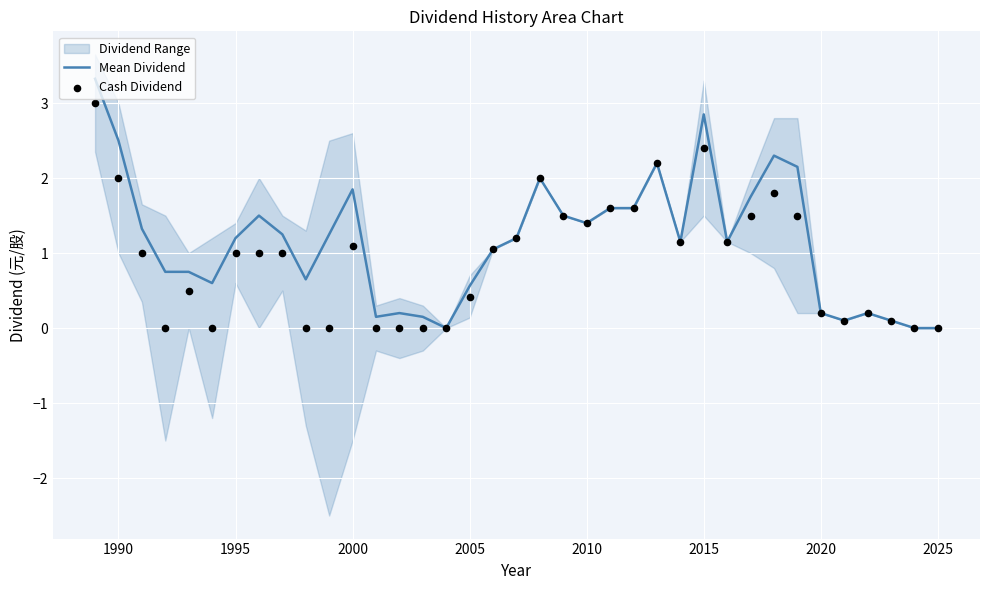

At how many categories does at least one series exceed 2?

6